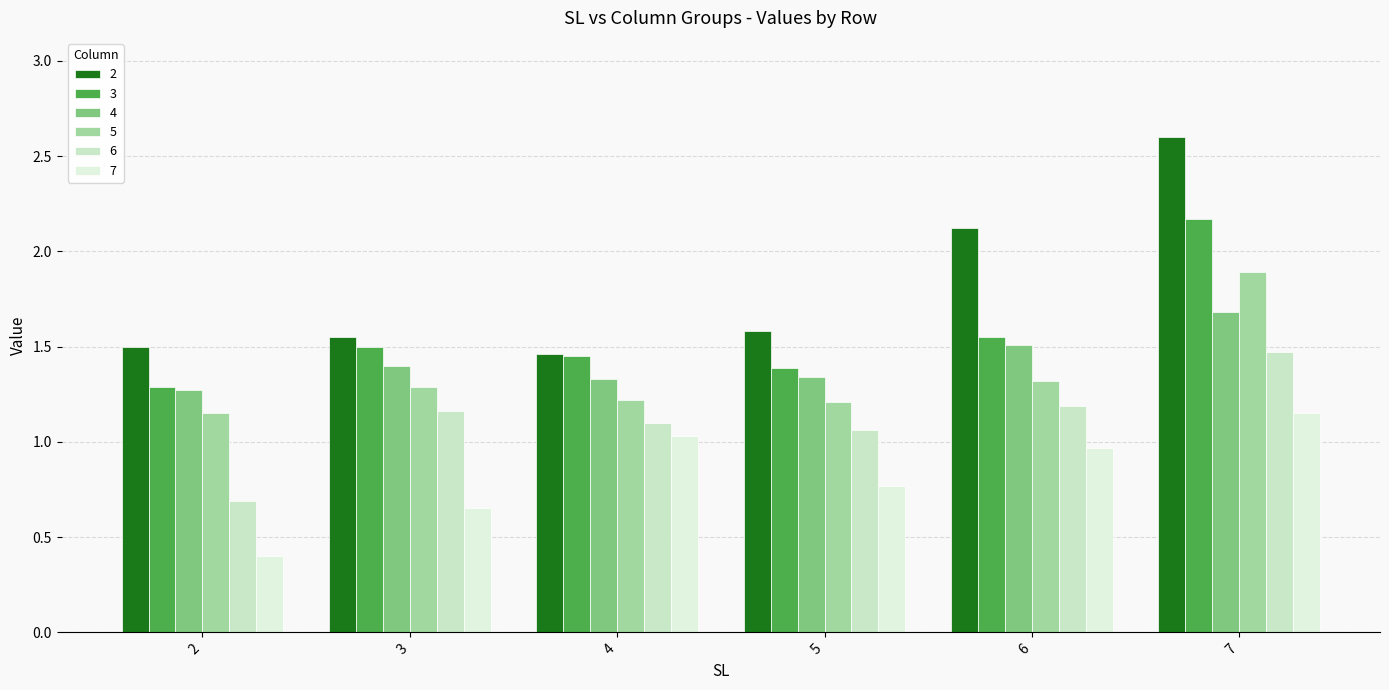

Is it true that 2 equals 1.6 at 3?

True